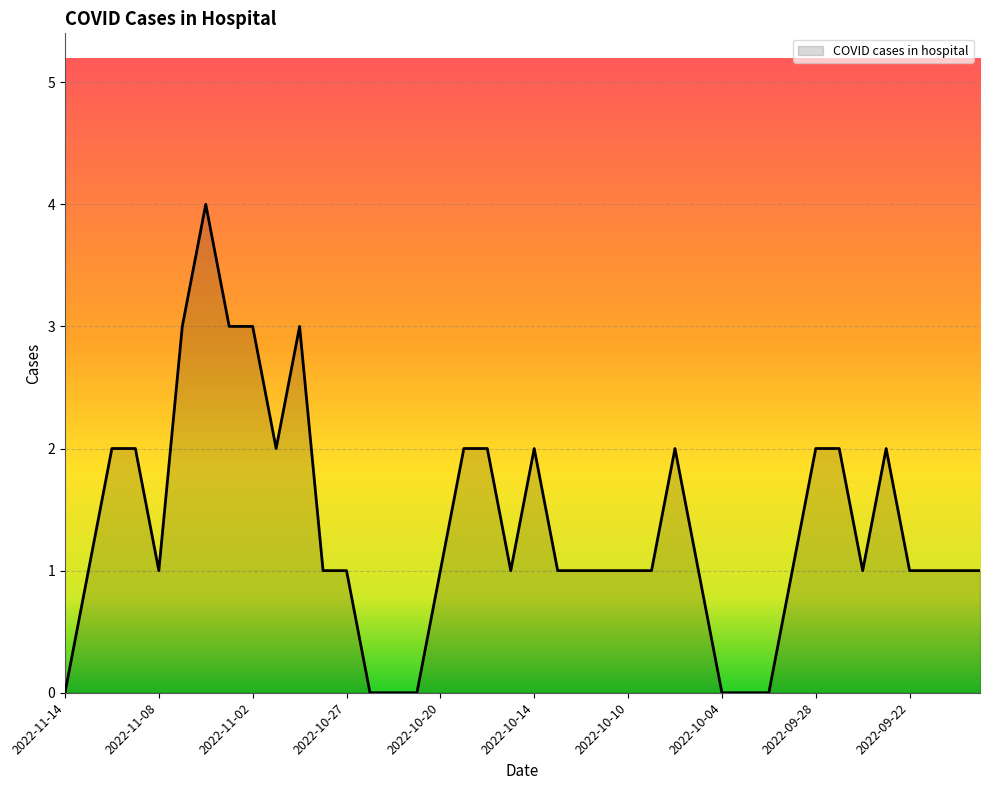

Reading left to right, transcribe all the data shown in this chart.

0	1	2	2	1	3	4	3	3	2	3	1	1	0	0	0	1	2	2	1	2	1	1	1	1	1	2	1	0	0	0	1	2	2	1	2	1	1	1	1